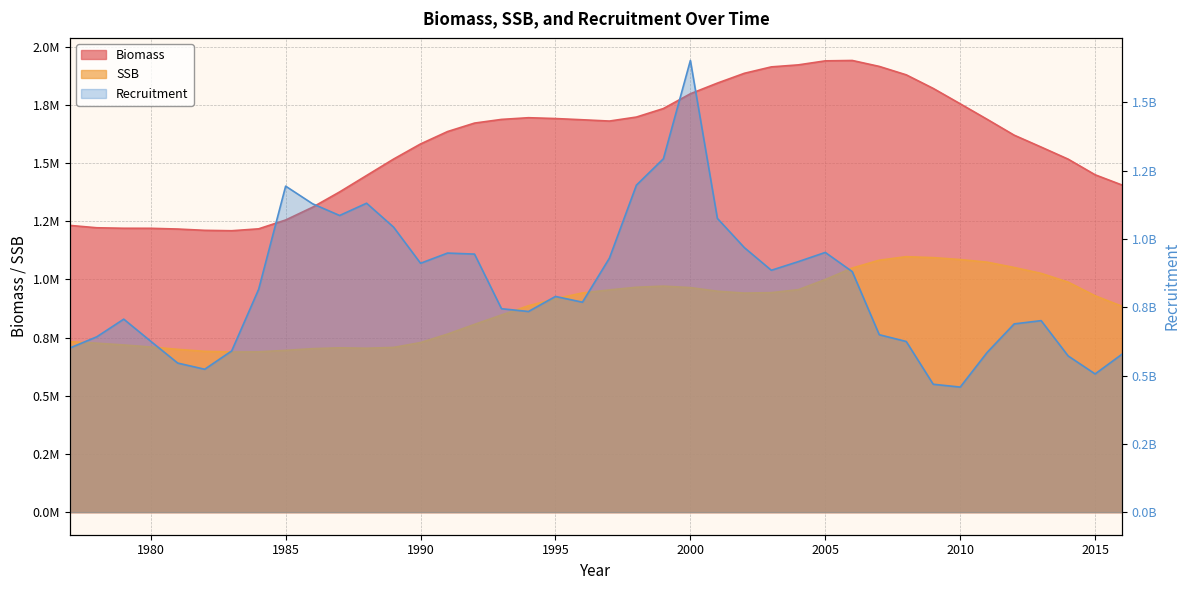

In Recruitment, how many points are lower than both neighbors (excluding endpoints)?

8